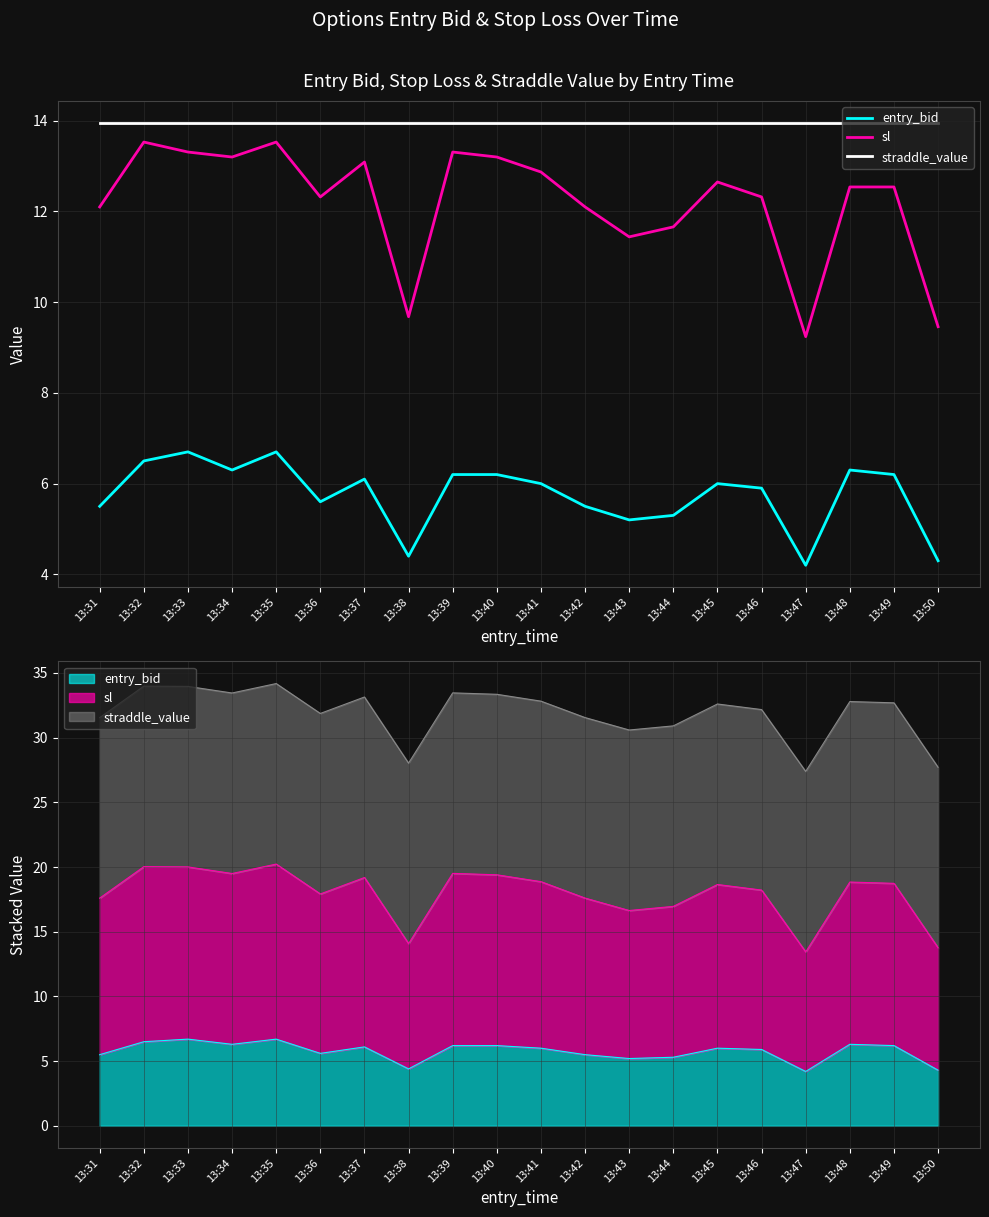

True or false: straddle_value and sl intersect in this chart.

False